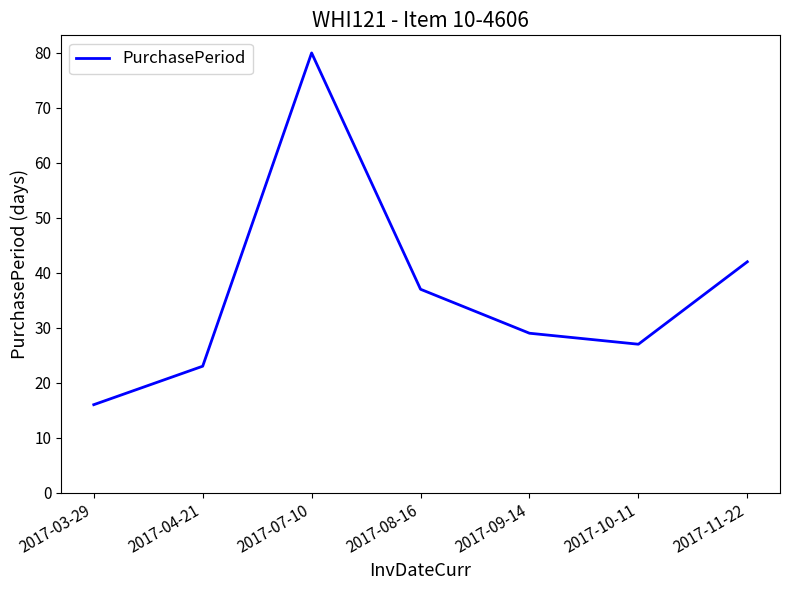

List the labels in order of value, largest first.

2017-07-10, 2017-11-22, 2017-08-16, 2017-09-14, 2017-10-11, 2017-04-21, 2017-03-29